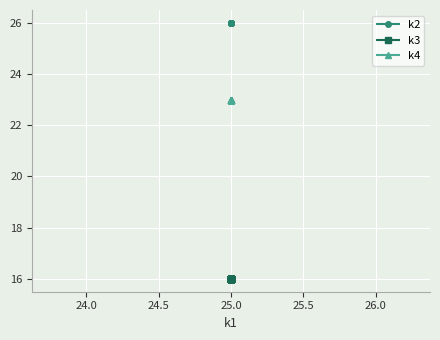

True or false: k3 has more than 1 interior local peaks.

False